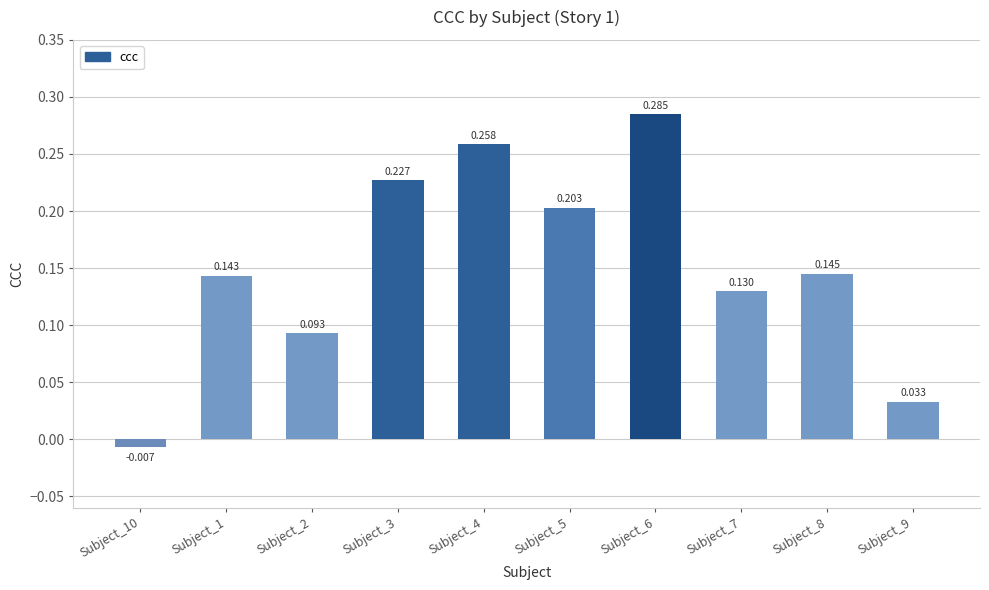

How many bars are there in total?

10